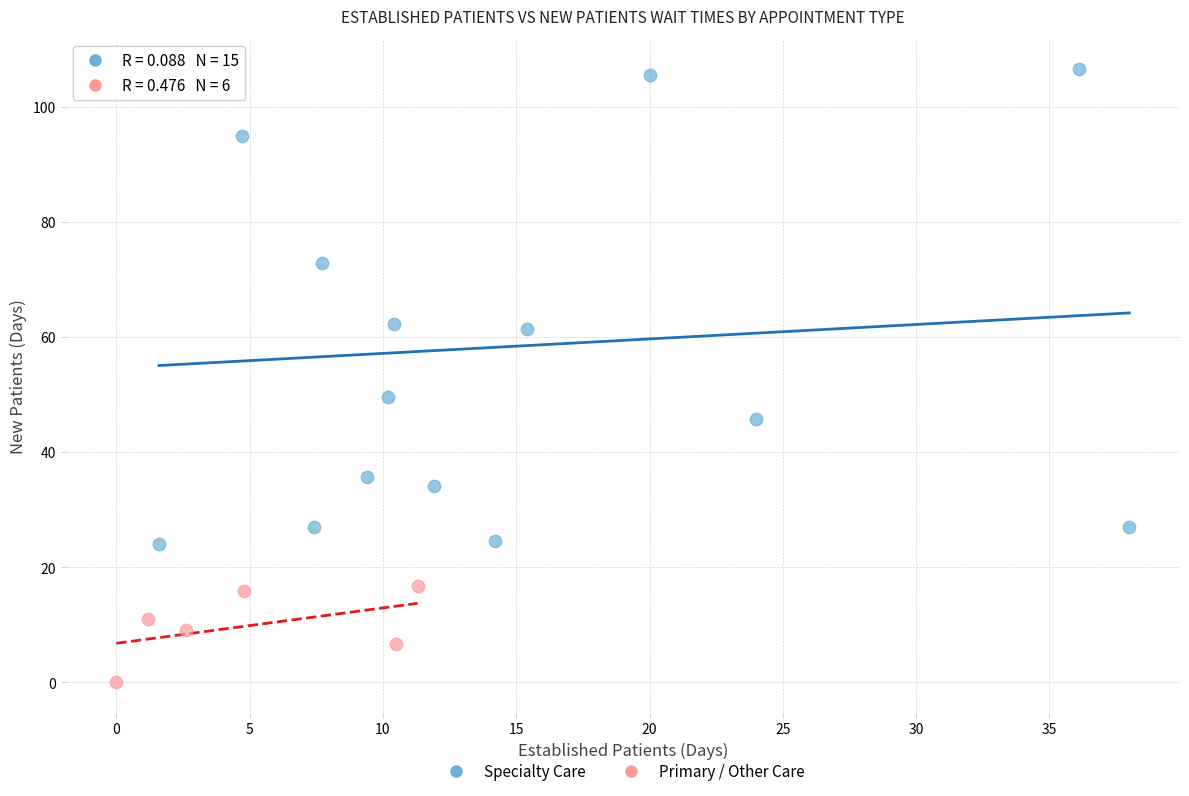

What are all the series names shown in the legend?

Specialty Care, Primary / Other Care